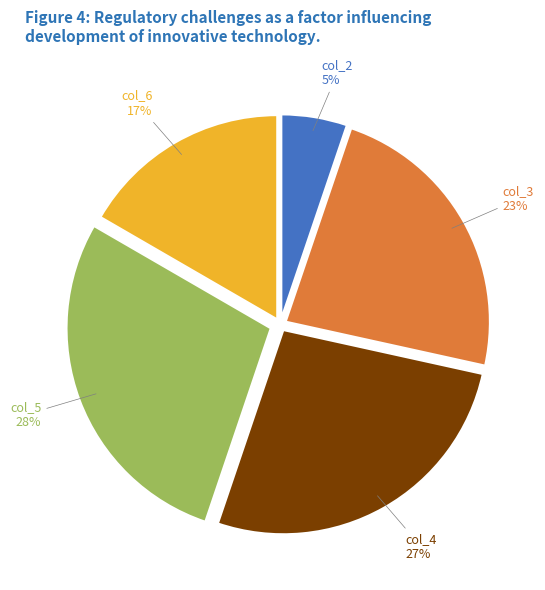

Do col_5 and col_4 together represent more than half of the pie?

Yes